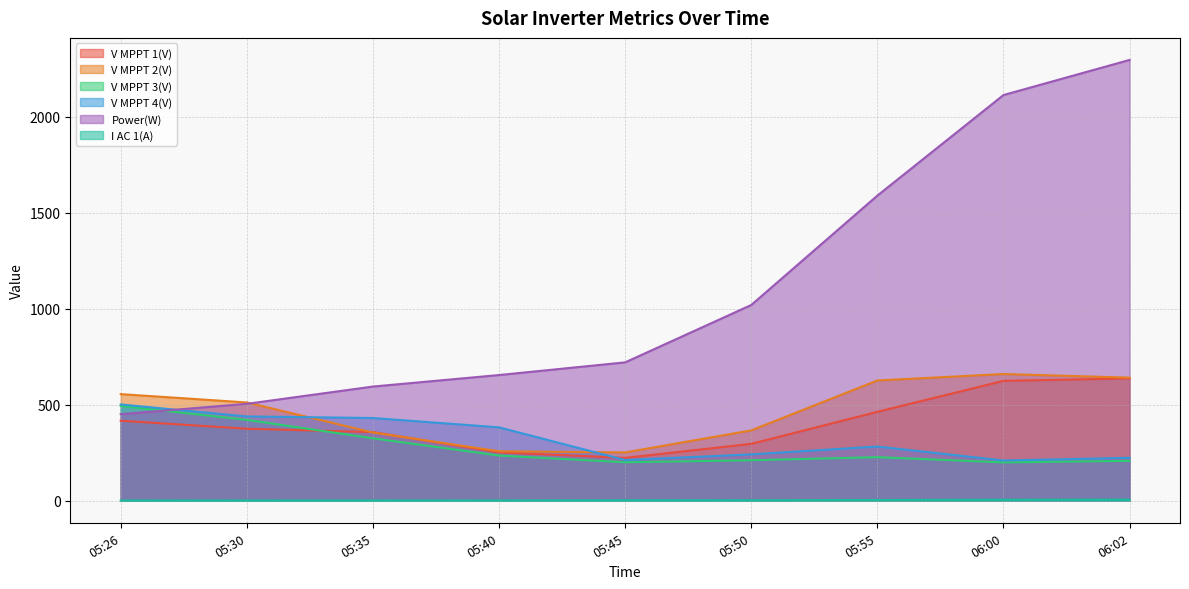

How many distinct data groups are displayed?

6